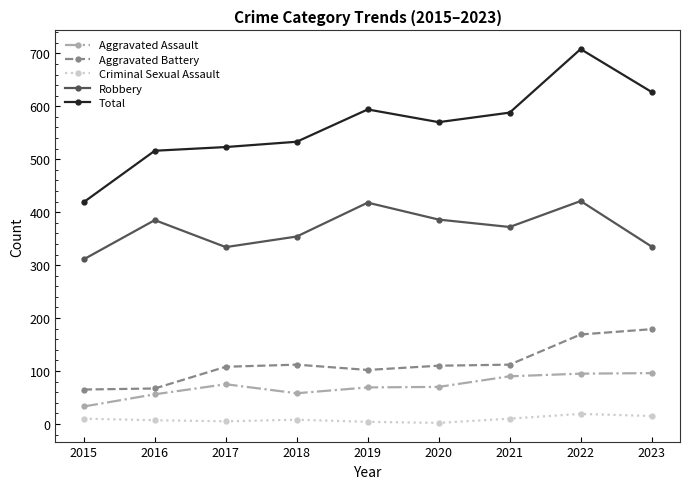

Where is Total nearest to the value 563?

2020